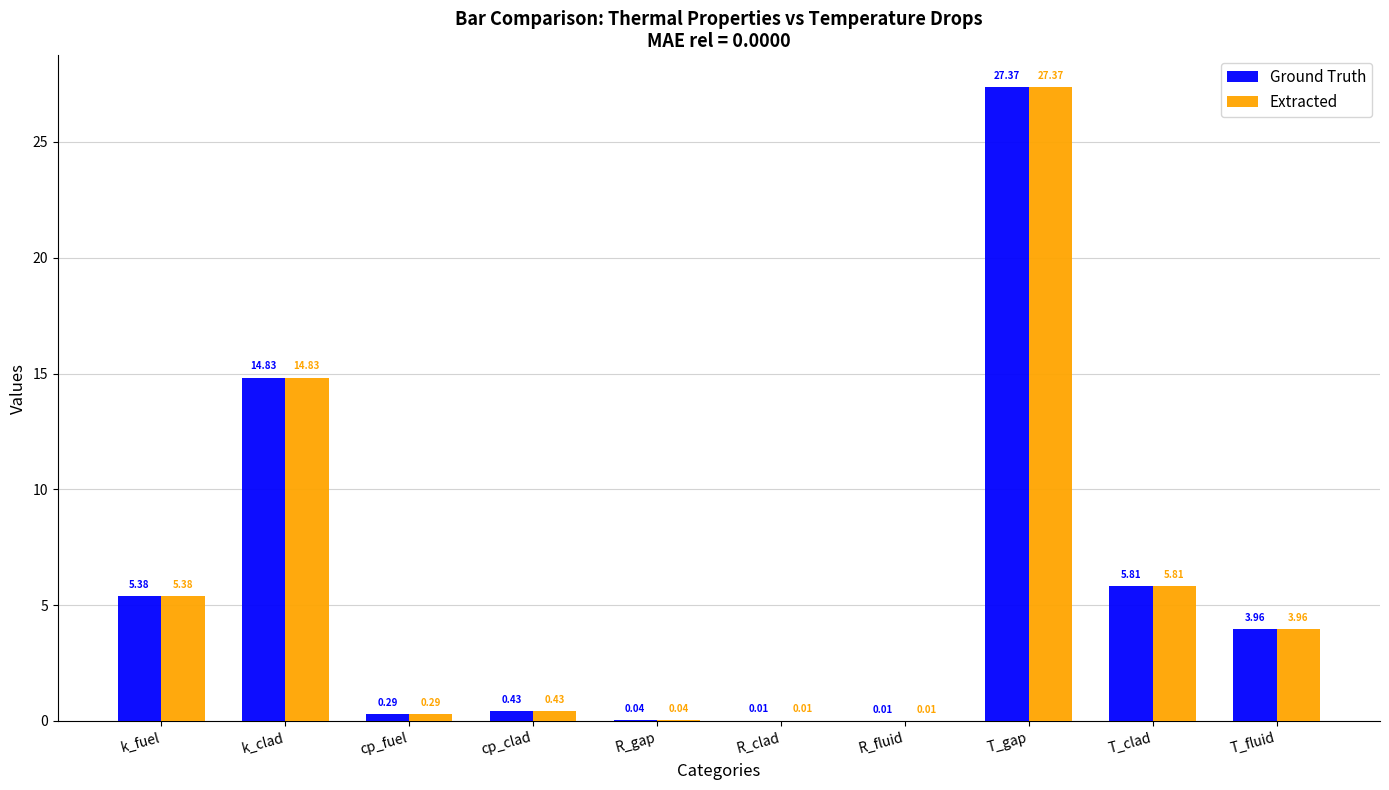

What is the total value across all series at k_clad?

29.7